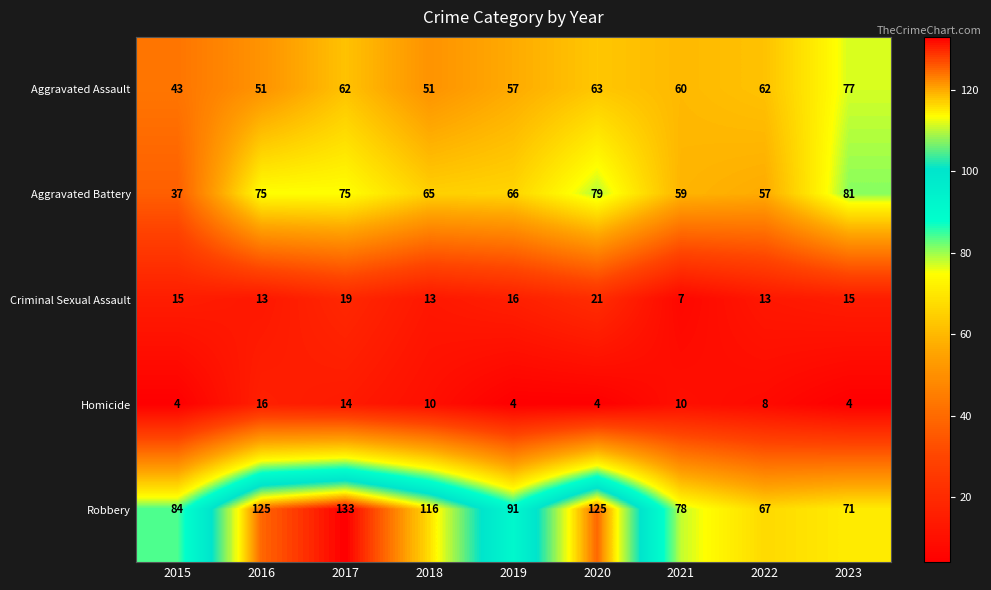

At which label does Homicide first exceed 8?

2016